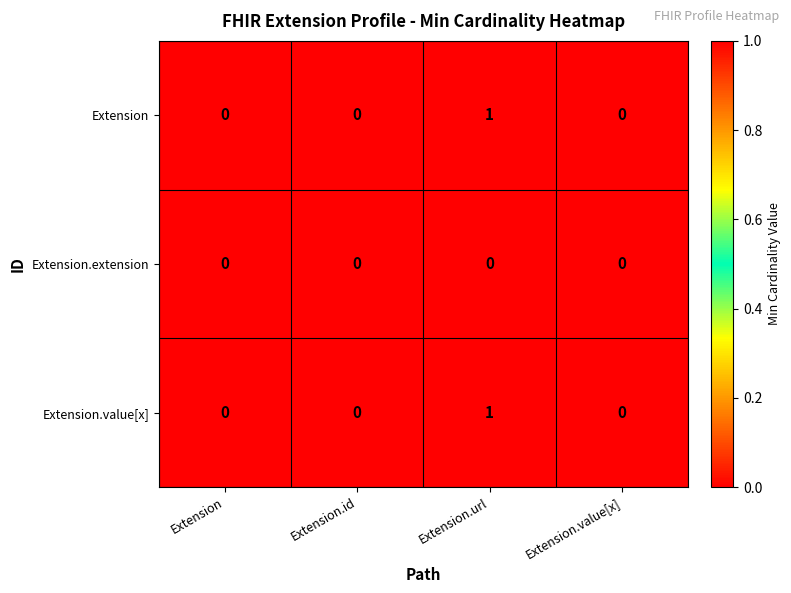

Reading right to left, transcribe all the data shown in this chart.

Extension: 0	1	0	0
Extension.extension: 0	0	0	0
Extension.value[x]: 0	1	0	0